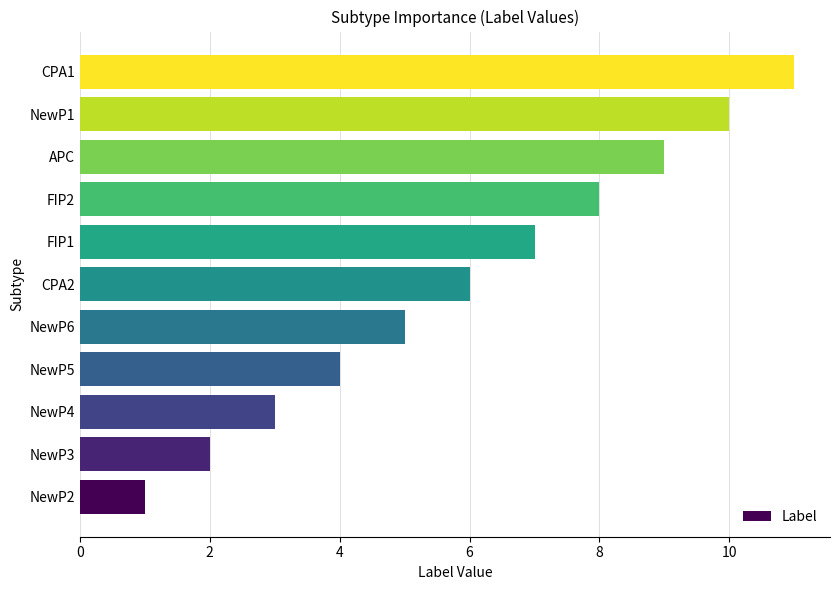

True or false: the data shows 4 at FIP2.

False